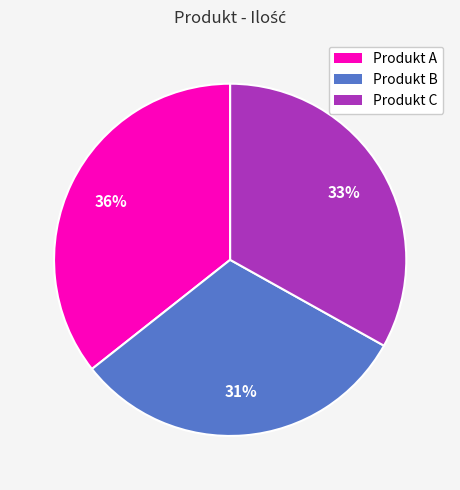

To the nearest percent, what is the difference between the Produkt A and Produkt C slice percentages?

3%